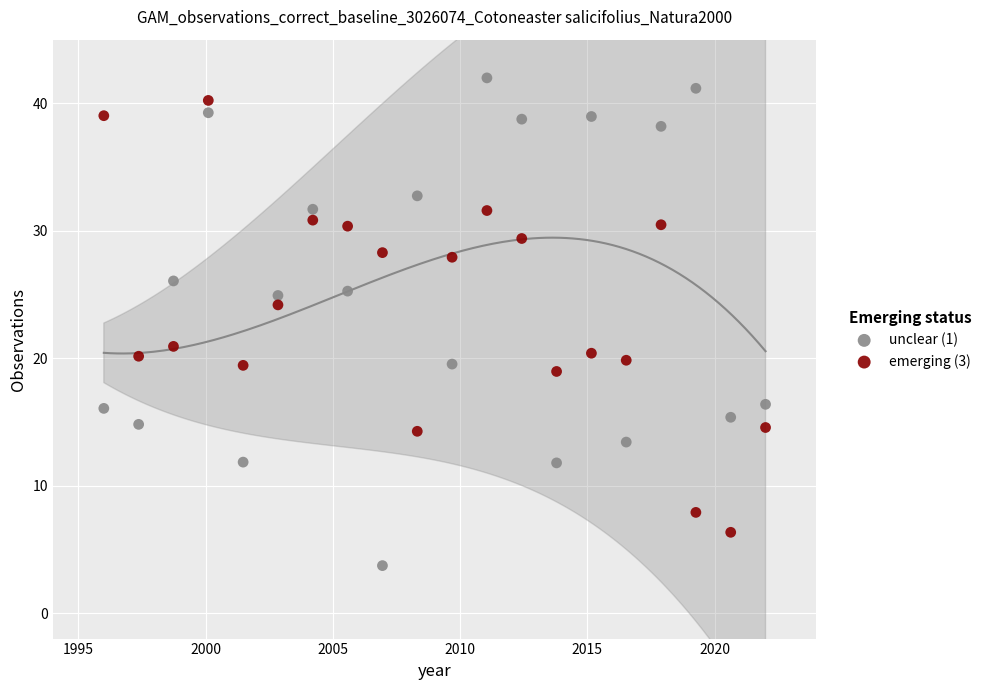

Which series reaches the maximum Y coordinate?

unclear (1)